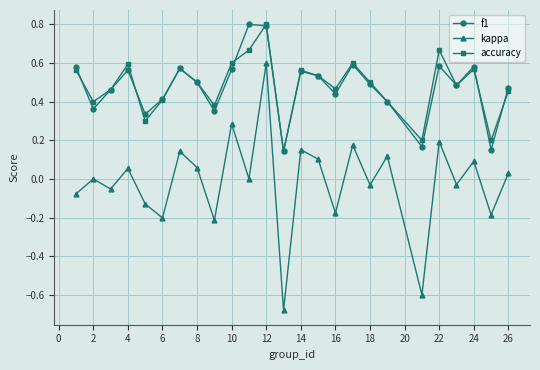

Is this an area chart (filled region under the line)?

No